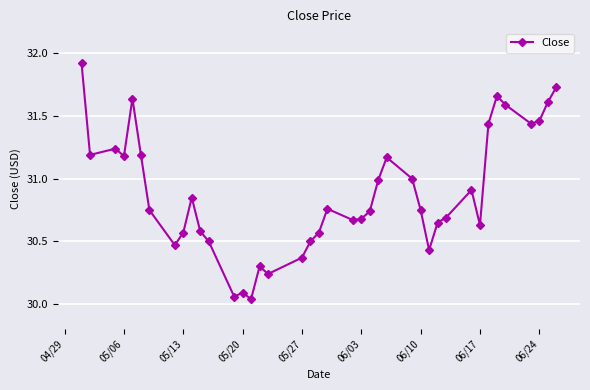

What is the difference between the maximum and minimum values?

1.9